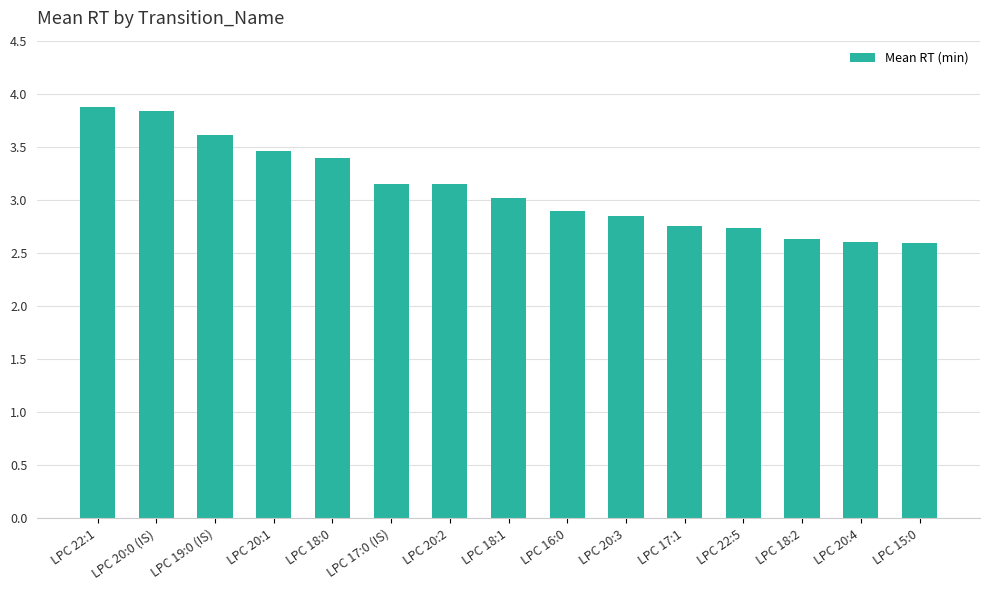

Is it true that the value at LPC 18:1 is 3.0?

True